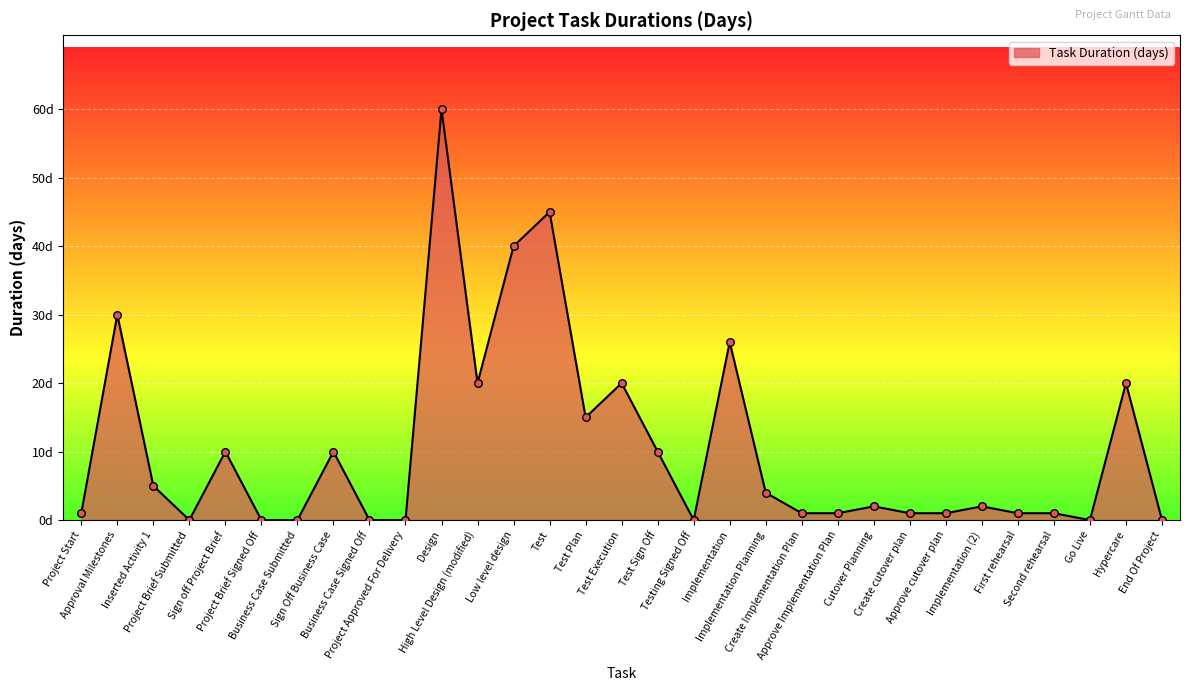

Between Go Live and Test Execution, which is larger?

Test Execution